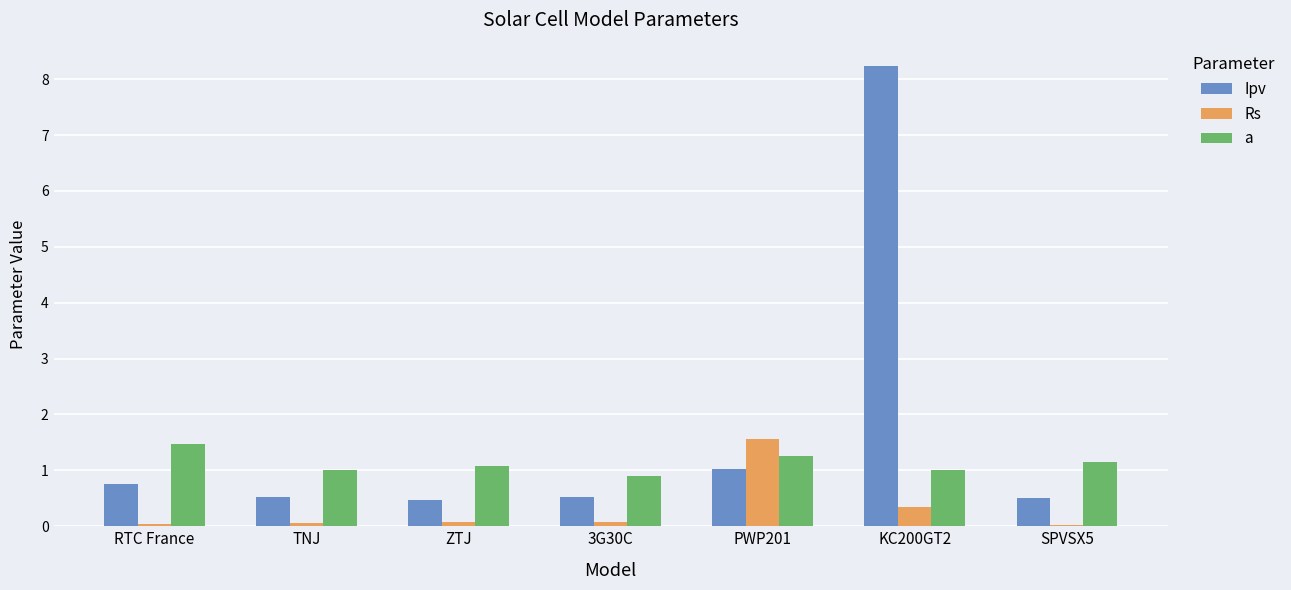

At which category is the sum across all series the highest?

KC200GT2